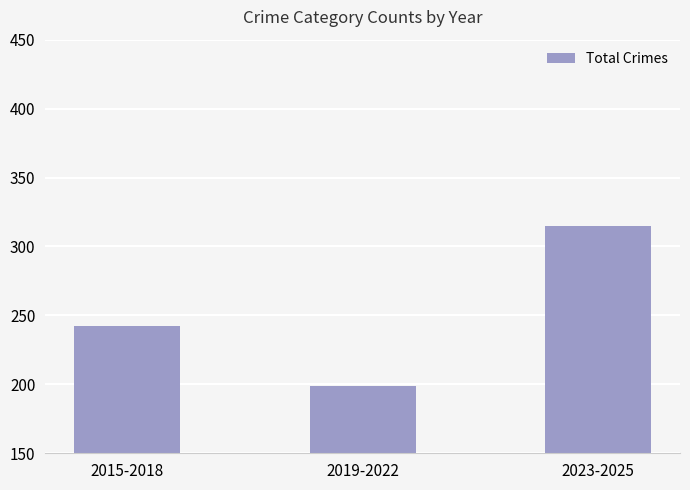

What is the average value?

252